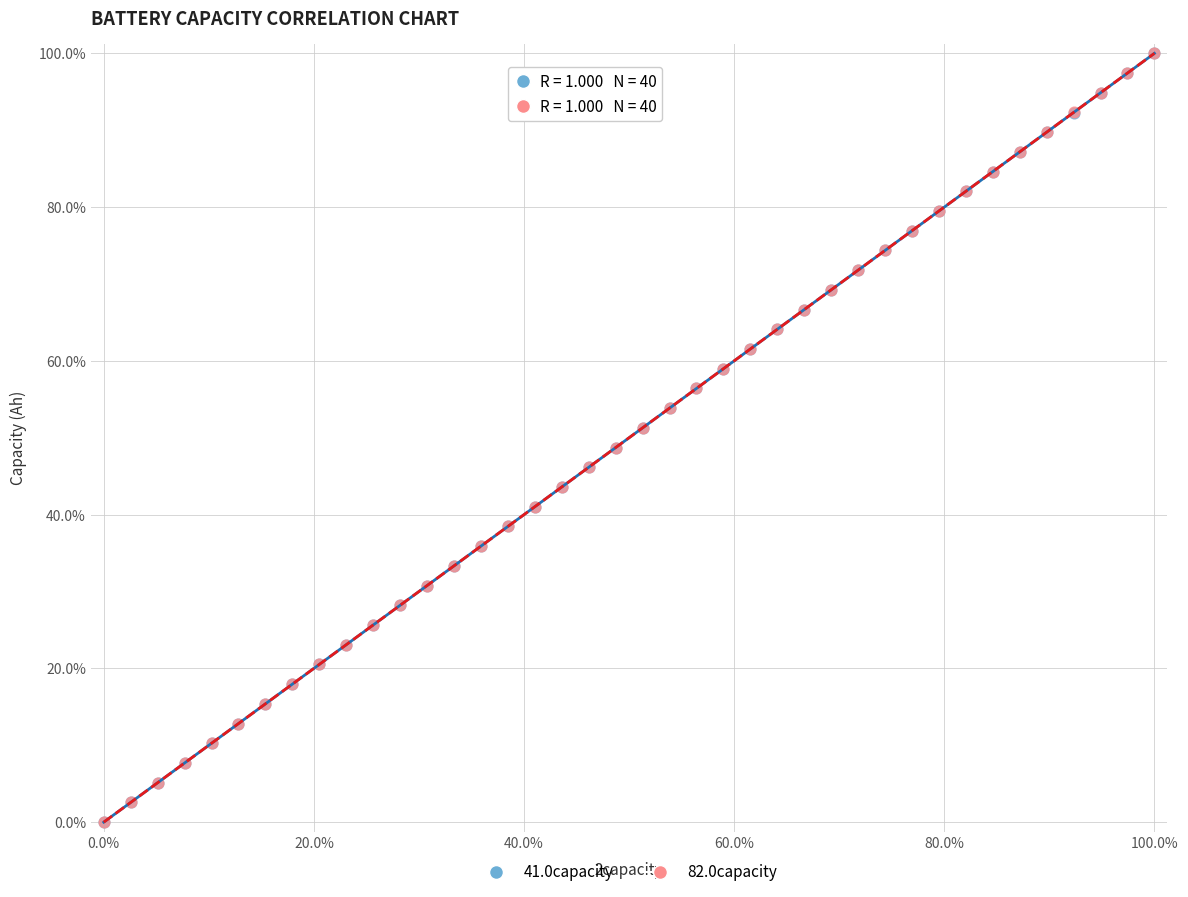

What are all the series names shown in the legend?

41.0capacity, 82.0capacity